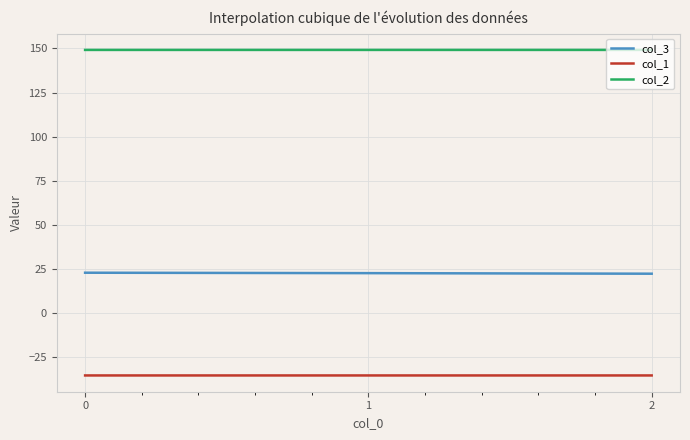

What is the spread (max minus min) of values at 2?

184.5